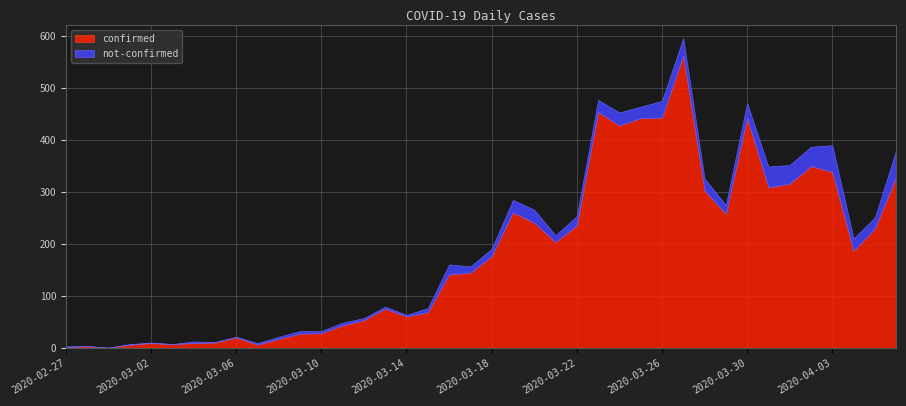

Reading right to left, what are all the values shown in this chart?

confirmed: 2020-04-06=329	2020-04-05=230	2020-04-04=187	2020-04-03=339	2020-04-02=350	2020-04-01=316	2020-03-31=309	2020-03-30=442	2020-03-29=258	2020-03-28=303	2020-03-27=562	2020-03-26=443	2020-03-25=442	2020-03-24=428	2020-03-23=454	2020-03-22=236	2020-03-21=204	2020-03-20=241	2020-03-19=261	2020-03-18=177	2020-03-17=145	2020-03-16=142	2020-03-15=69	2020-03-14=61	2020-03-13=76	2020-03-12=54	2020-03-11=44	2020-03-10=29	2020-03-09=28	2020-03-08=18	2020-03-07=7	2020-03-06=21	2020-03-05=11	2020-03-04=10	2020-03-03=8	2020-03-02=10	2020-03-01=7	2020-02-29=1	2020-02-28=4	2020-02-27=2
not-confirmed: 2020-04-06=51	2020-04-05=21	2020-04-04=24	2020-04-03=51	2020-04-02=37	2020-04-01=36	2020-03-31=40	2020-03-30=29	2020-03-29=17	2020-03-28=23	2020-03-27=34	2020-03-26=32	2020-03-25=22	2020-03-24=25	2020-03-23=23	2020-03-22=18	2020-03-21=13	2020-03-20=25	2020-03-19=24	2020-03-18=14	2020-03-17=12	2020-03-16=19	2020-03-15=8	2020-03-14=3	2020-03-13=4	2020-03-12=4	2020-03-11=5	2020-03-10=4	2020-03-09=5	2020-03-08=4	2020-03-07=3	2020-03-06=1	2020-03-05=1	2020-03-04=3	2020-03-03=0	2020-03-02=1	2020-03-01=1	2020-02-29=0	2020-02-28=0	2020-02-27=2